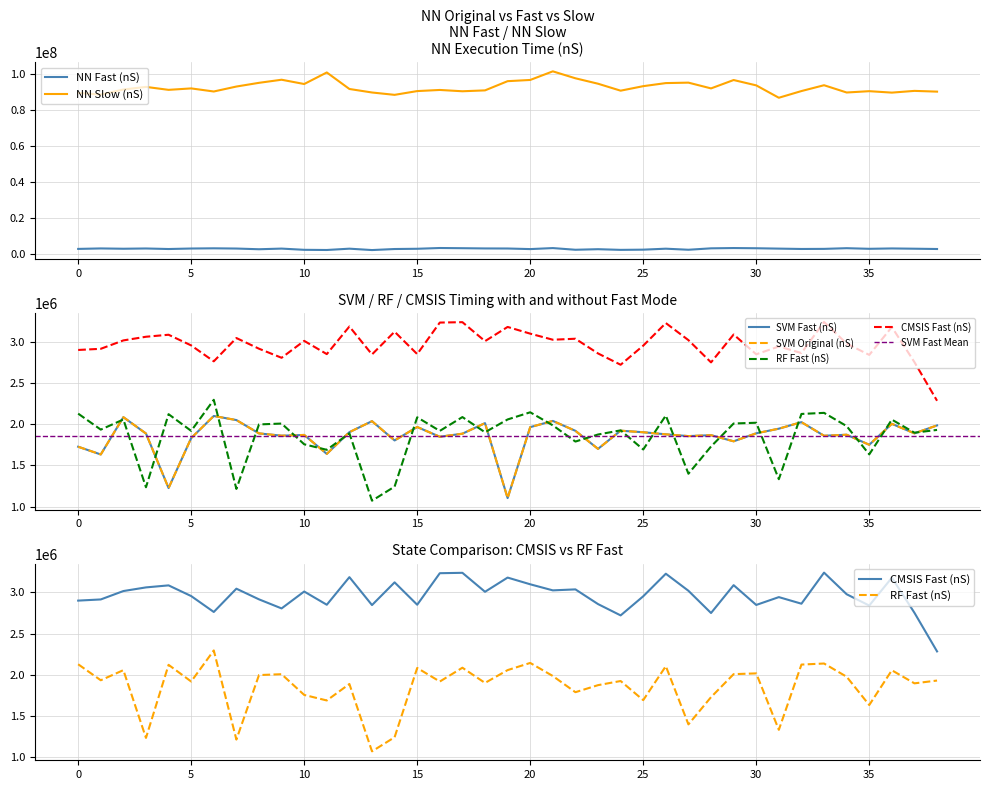

True or false: NN Fast (nS) and NN Slow (nS) cross at least once.

False